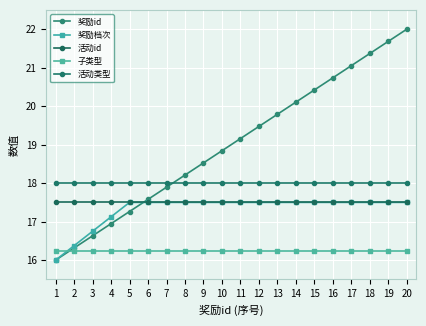

Is this an area chart (filled region under the line)?

No